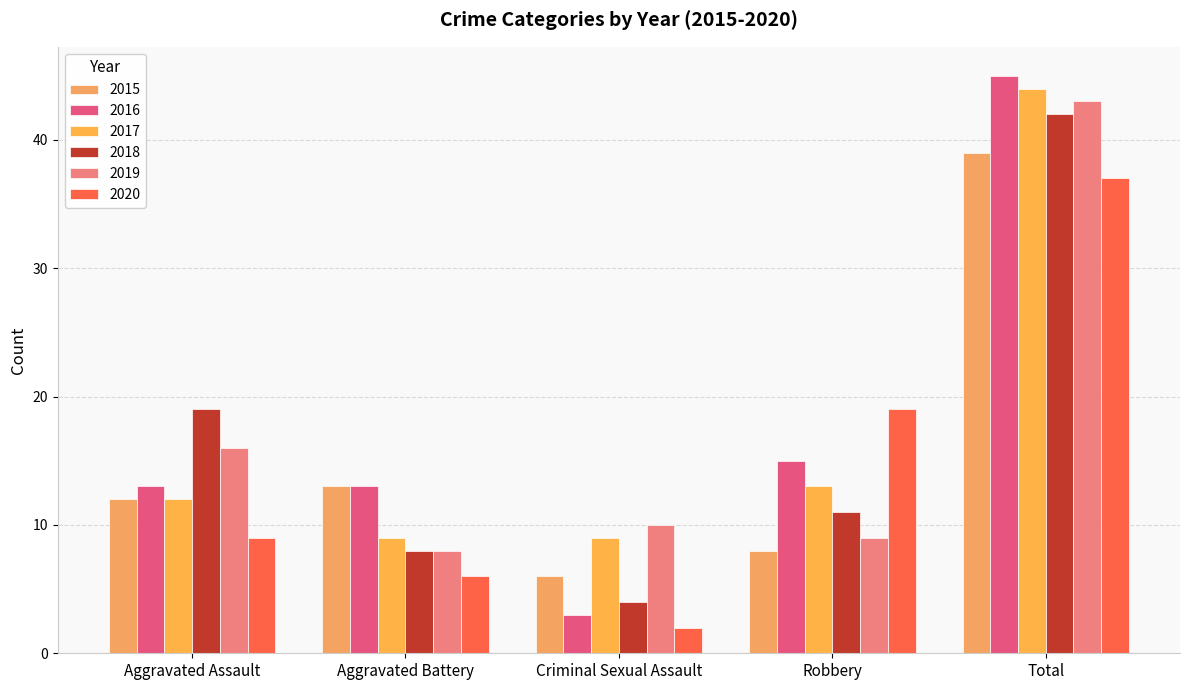

Which series changed the most between Aggravated Assault and Aggravated Battery?

2018